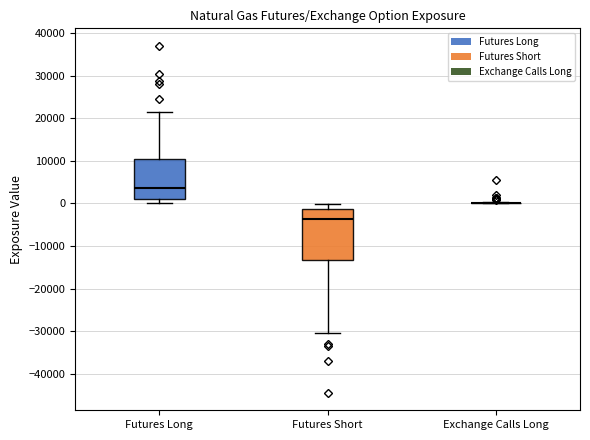

Where is the upper edge of the box for Futures Short on the y-axis? The values are not printed on the chart, so give them approximately, as read against the axis.

-1000